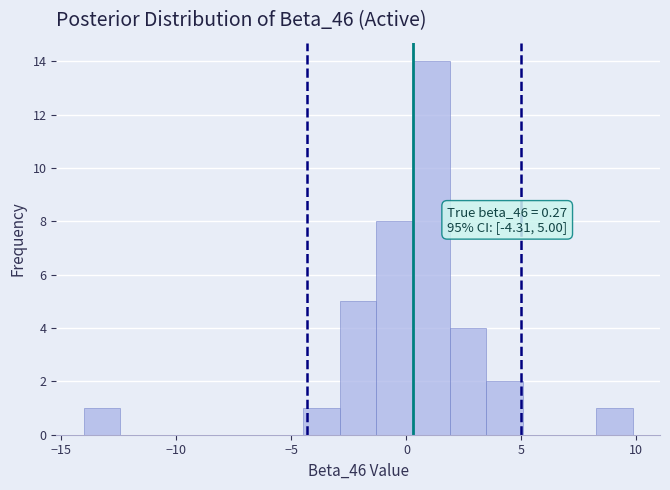

Around what value on the x-axis is the tallest bar? Give the approximate position of its centre, as read against the axis.

1.0